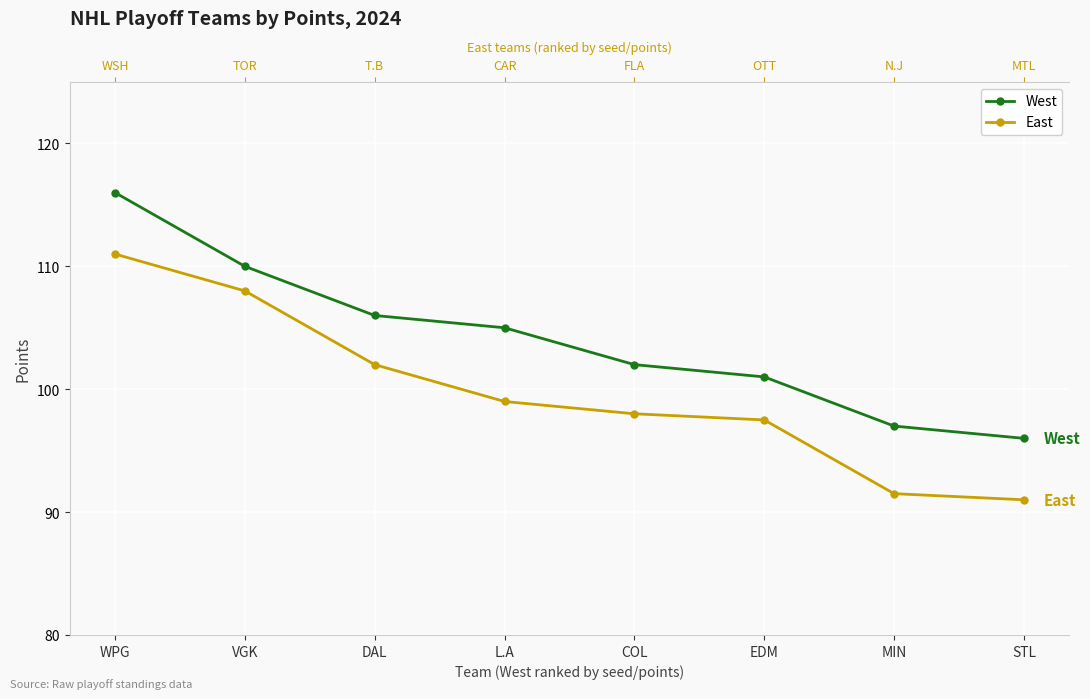

What position from the right is L.A?

5